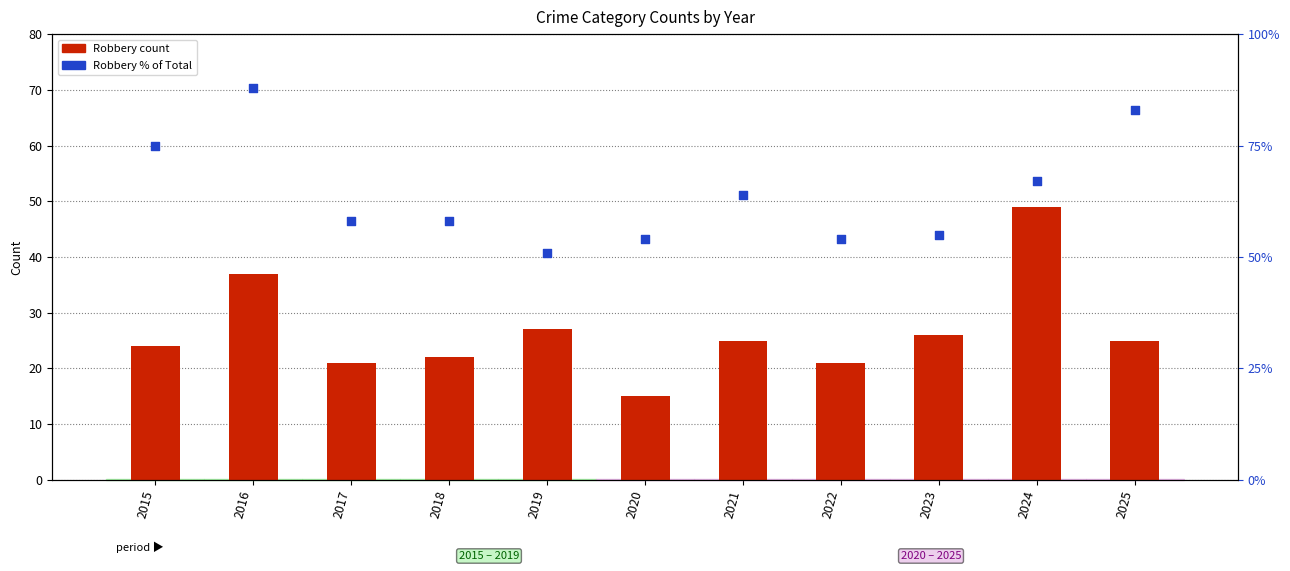

Which series contains the lowest Y value?

Robbery count